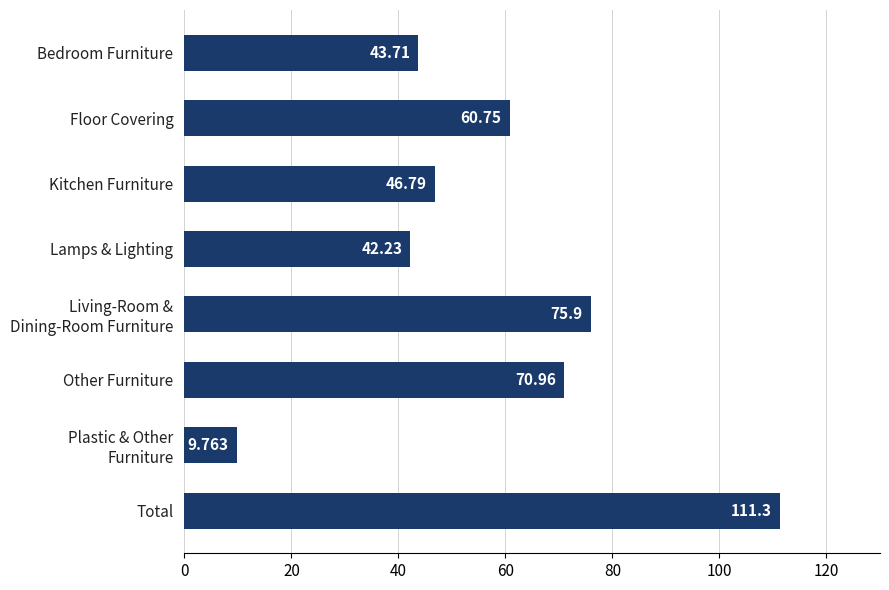

What is the sum of all values?

461.4